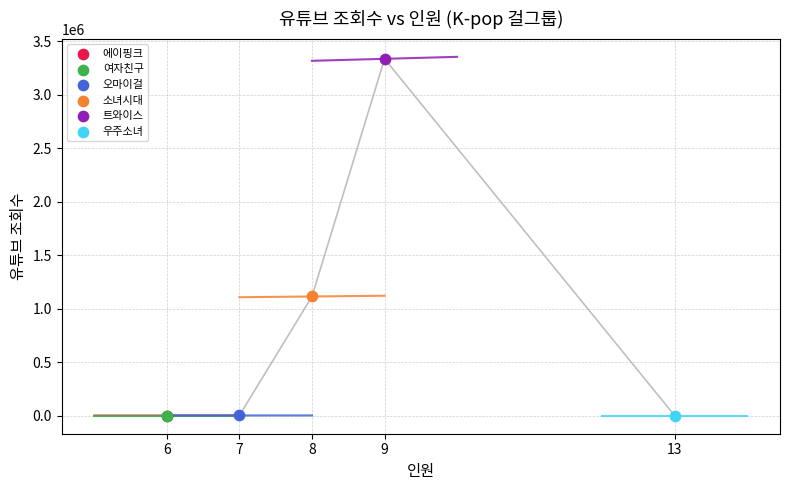

Which series contains the highest Y value?

트와이스 trend